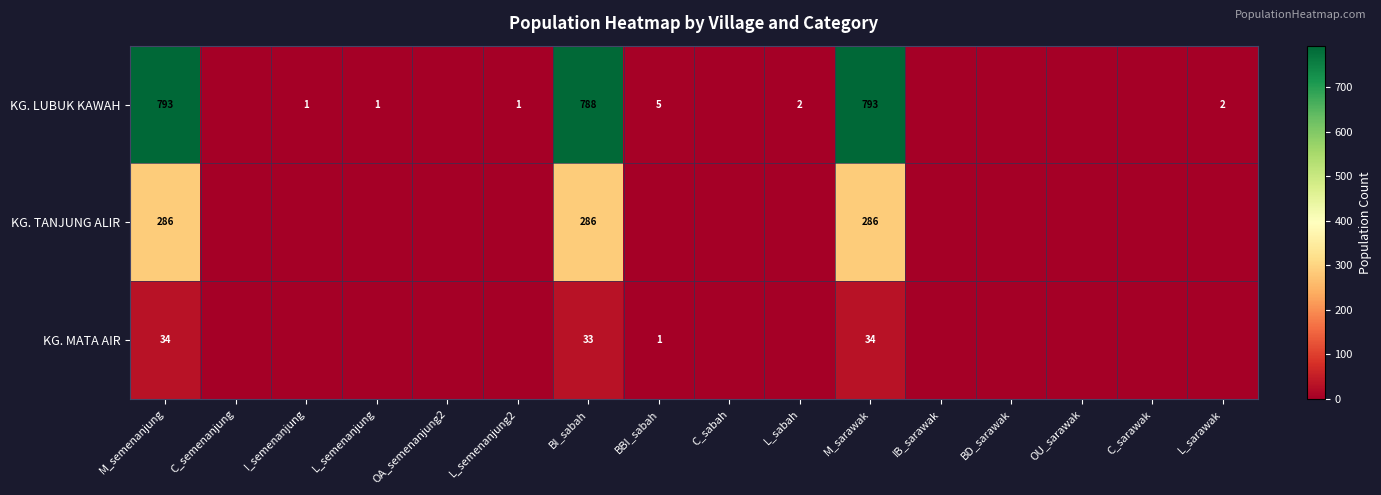

At BI_sabah, list the series in order from largest to smallest.

KG. LUBUK KAWAH, KG. TANJUNG ALIR, KG. MATA AIR